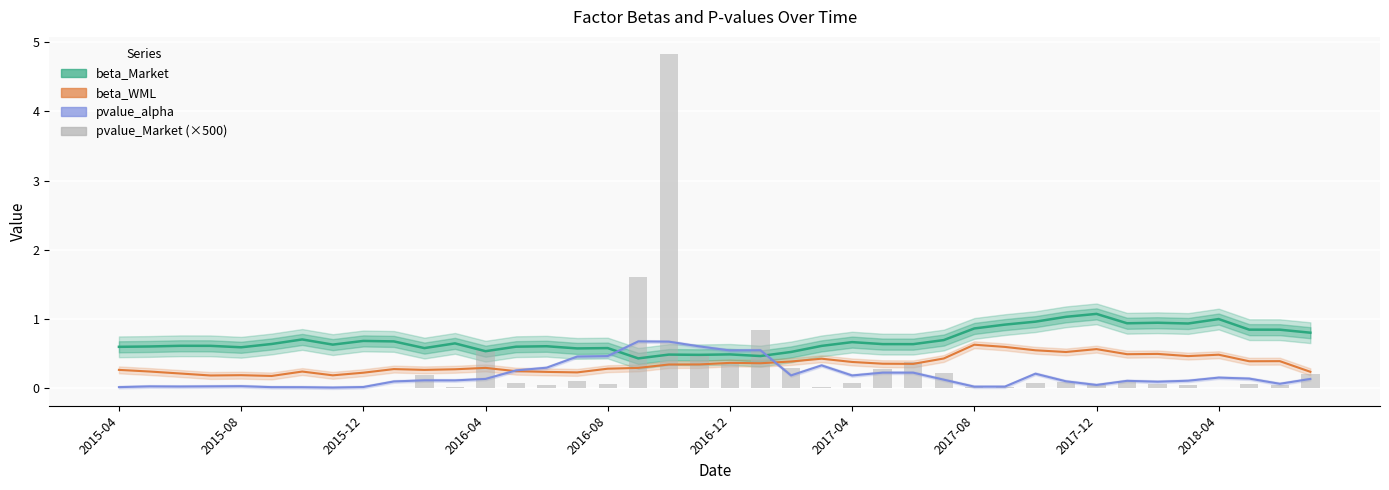

The beta_WML series shows 0.7 at 27. True or false?

False